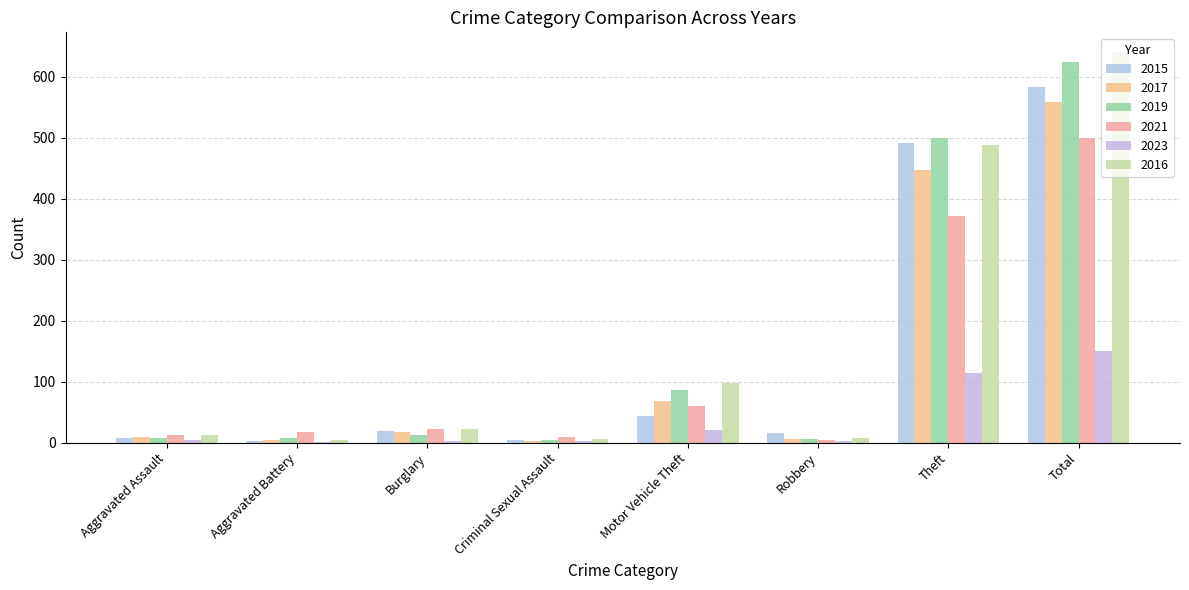

What is the difference between the maximum and minimum values in the 2023 series?

149